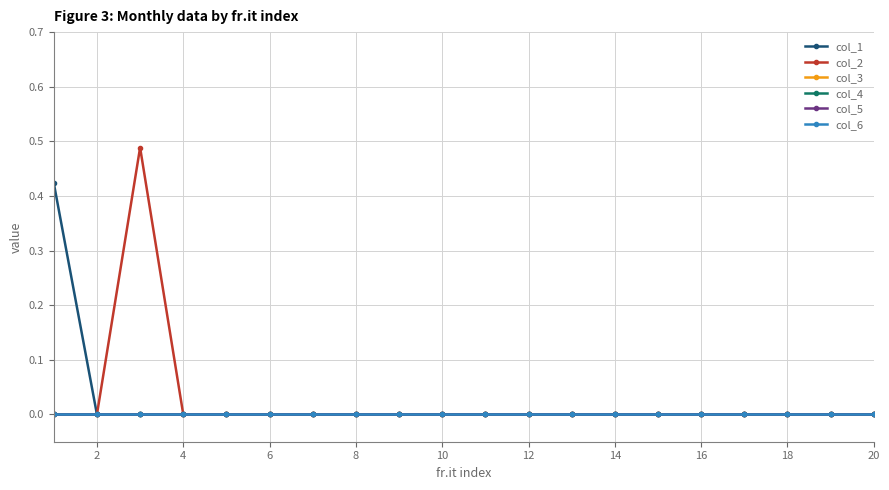

At which category does the chart reach its minimum across all series?

2